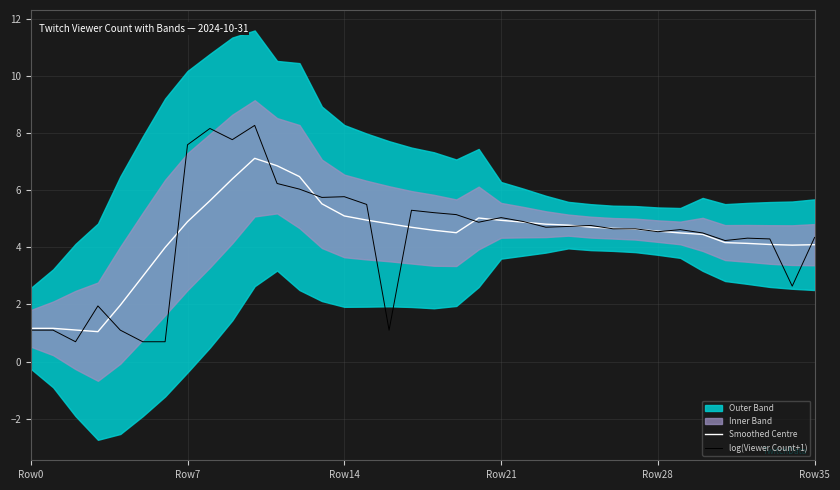

The value of log(Viewer Count+1) at 16 is 1.1. True or false?

True